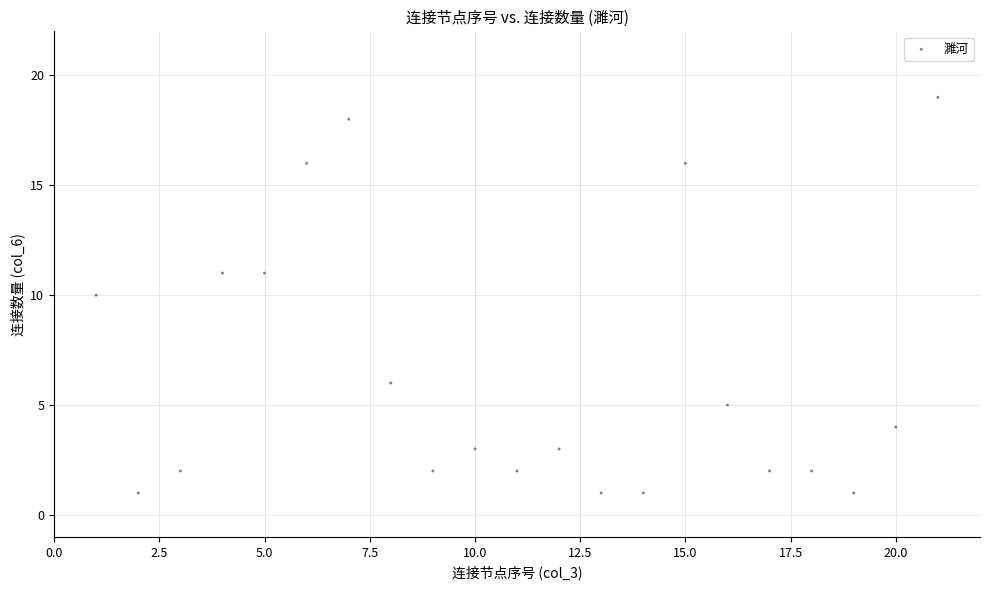

What is the range of X values (max minus min)?

20